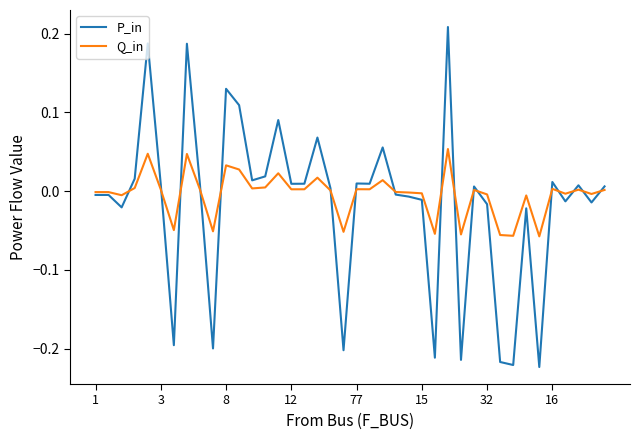

List the series in order of their peak value, highest first.

P_in, Q_in